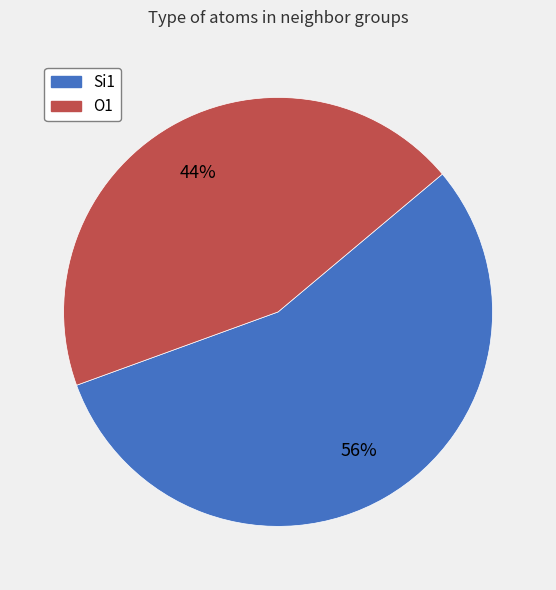

Count the number of slices in the pie.

2